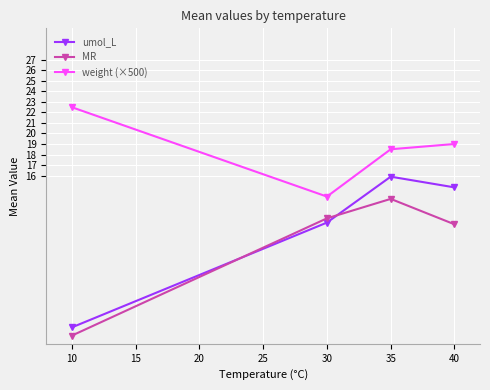

Between 10 and 35, which series saw the biggest shift?

umol_L